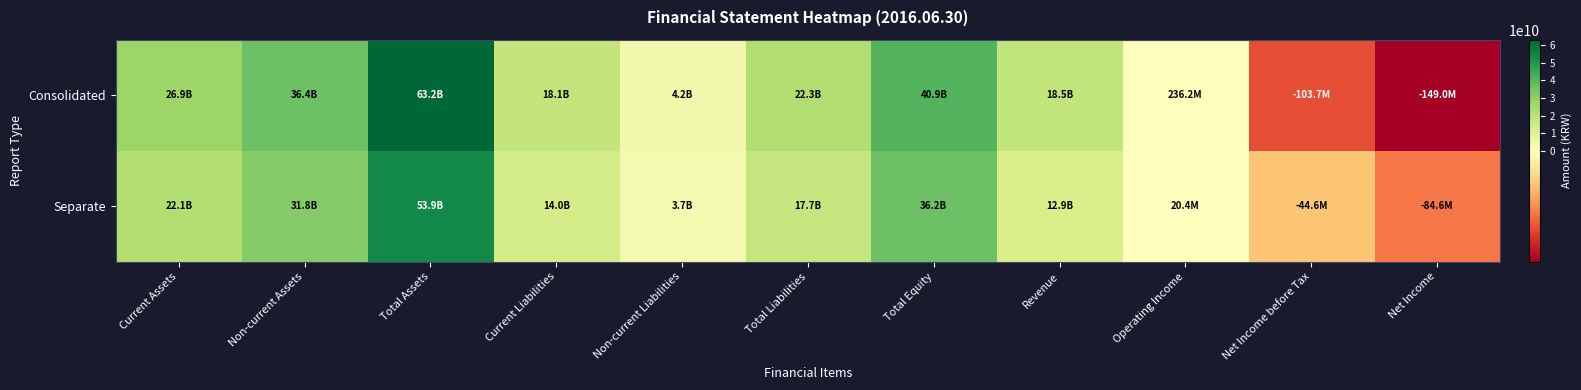

Which category has the lowest value across all series?

Net Income